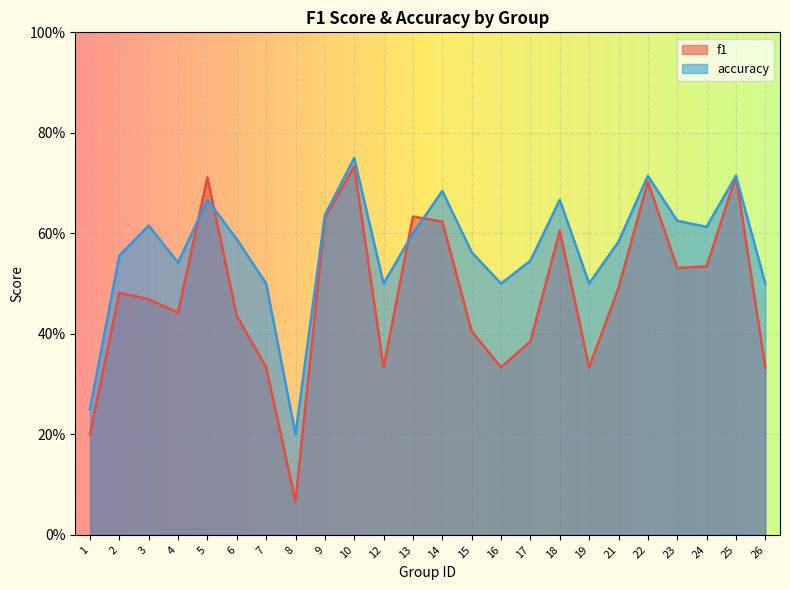

At which category is the sum across all series the highest?

10